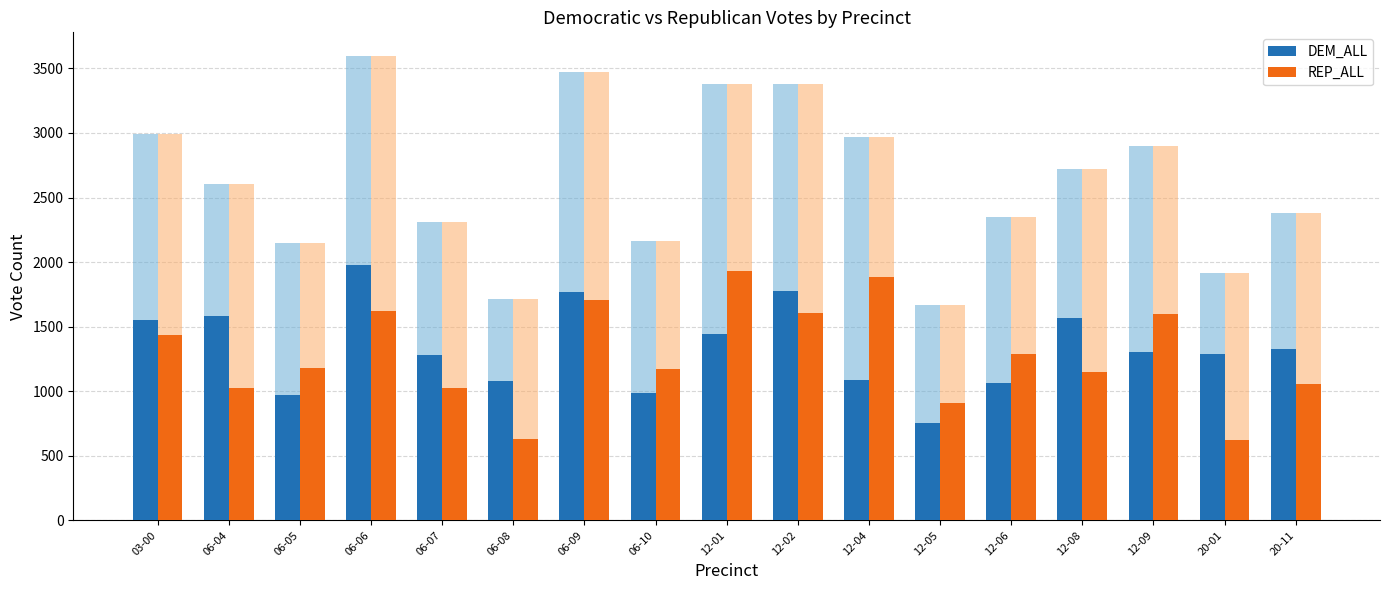

Is it true that DEM_ALL equals 1303.9 at 12-09?

True